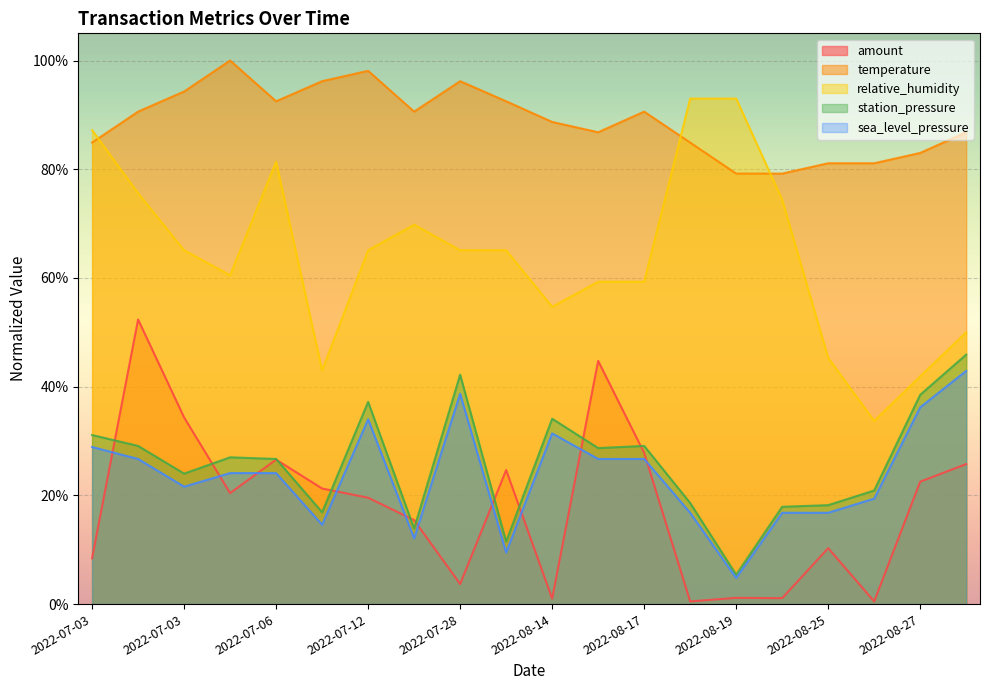

How many lines are shown in the chart?

5